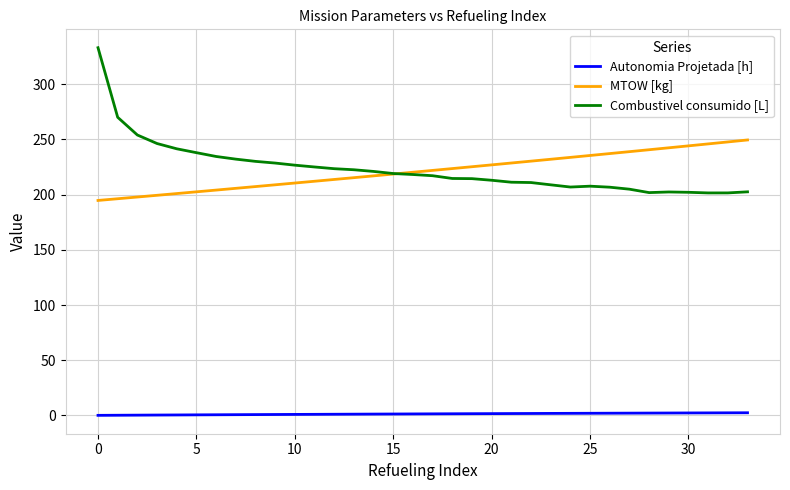

Which series has the widest spread of values?

Combustivel consumido [L]